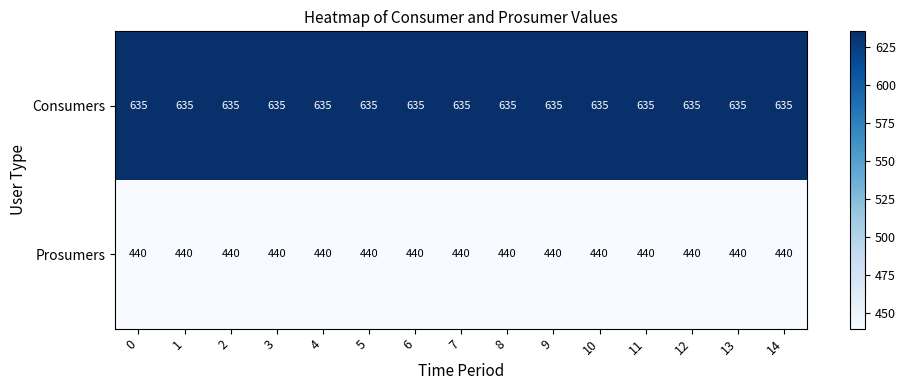

Read the Consumers value at 13.

635